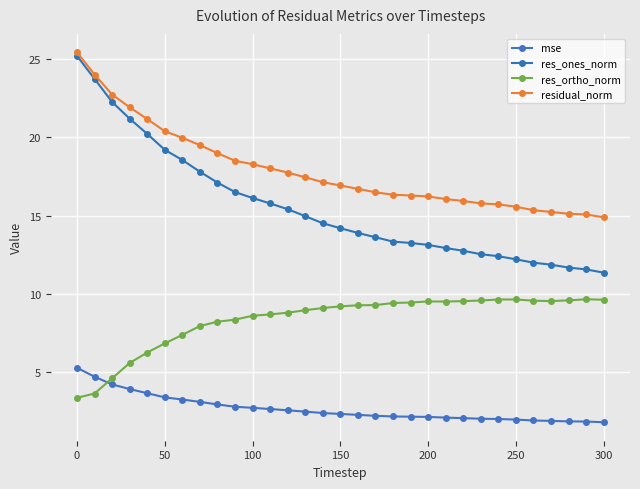

How many lines are shown in the chart?

4